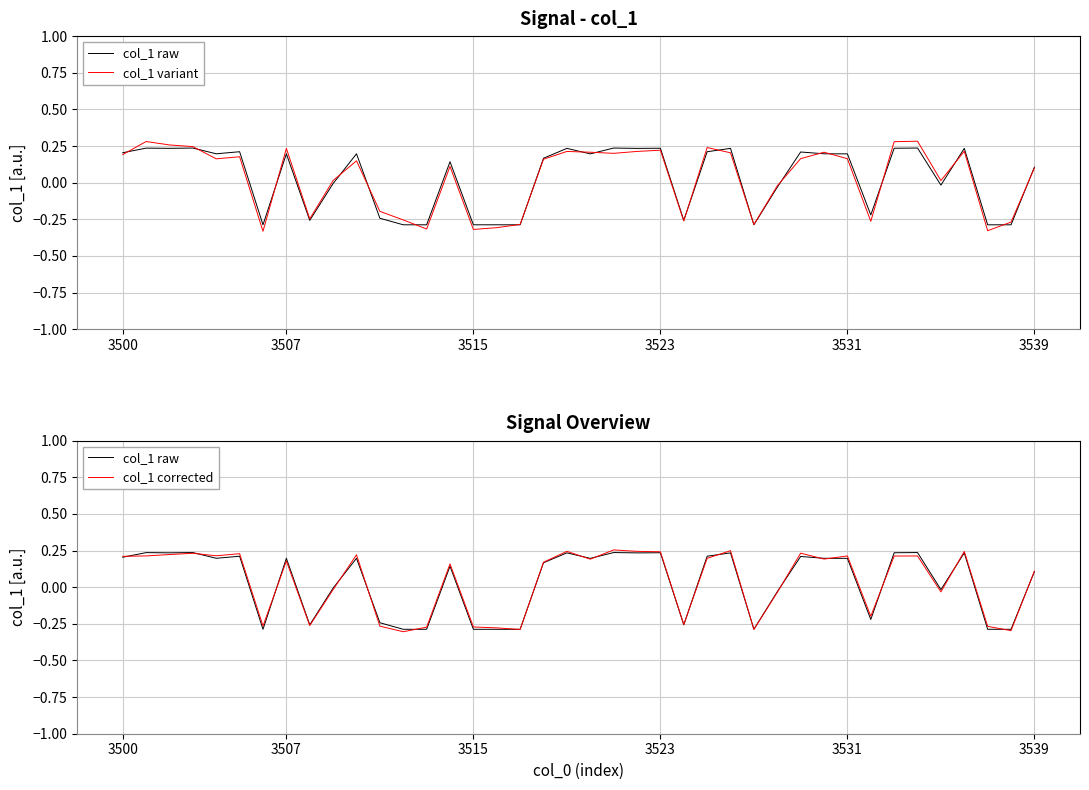

At how many categories does at least one series exceed 0?

26